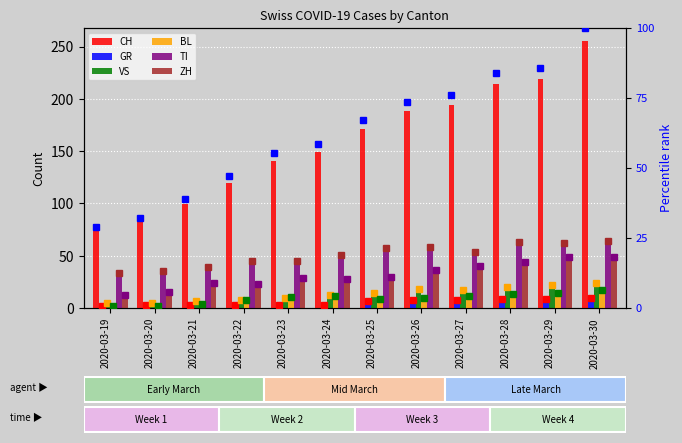

Is the value of BL at 2020-03-30 greater than the value of ZH at 2020-03-21?

No